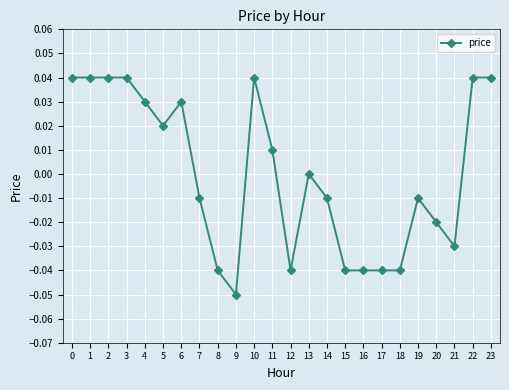

How many lines are shown in the chart?

1